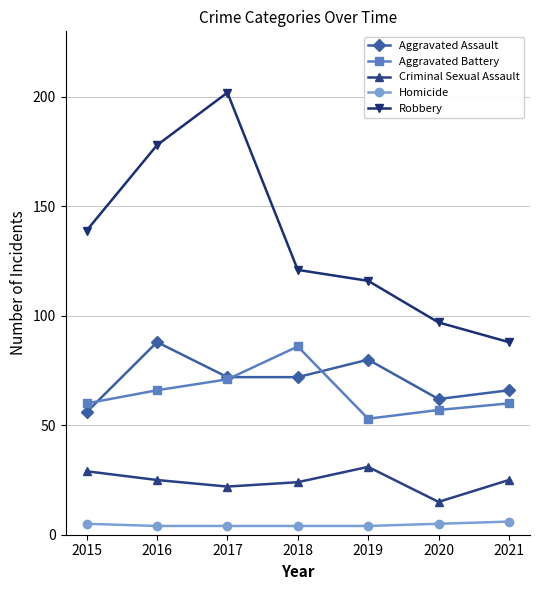

What are all the series names shown in the legend?

Aggravated Assault, Aggravated Battery, Criminal Sexual Assault, Homicide, Robbery